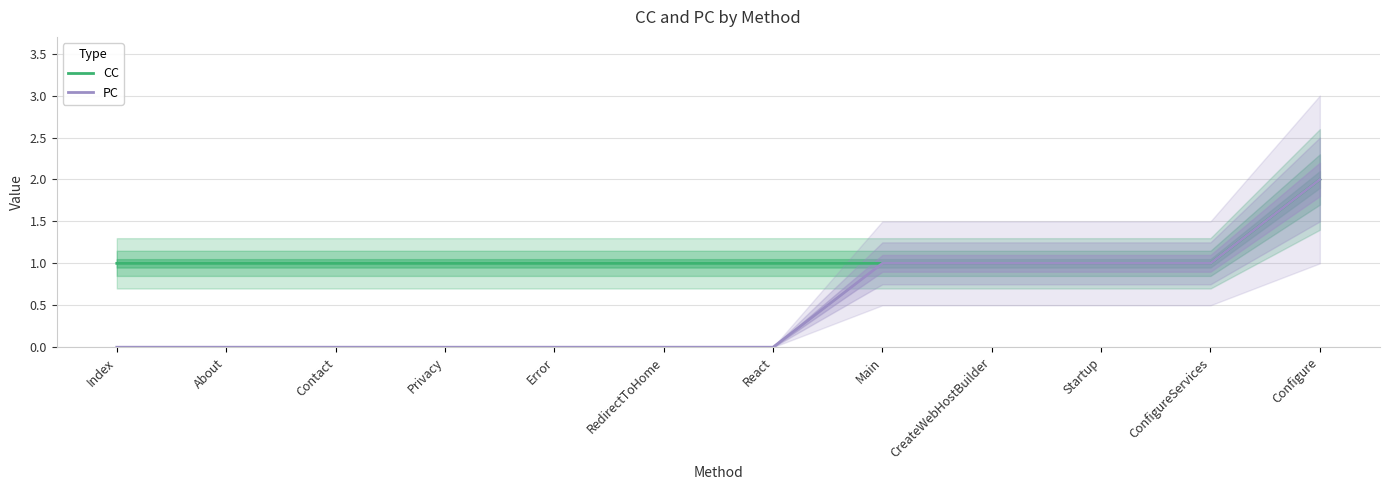

How many lines are shown in the chart?

2